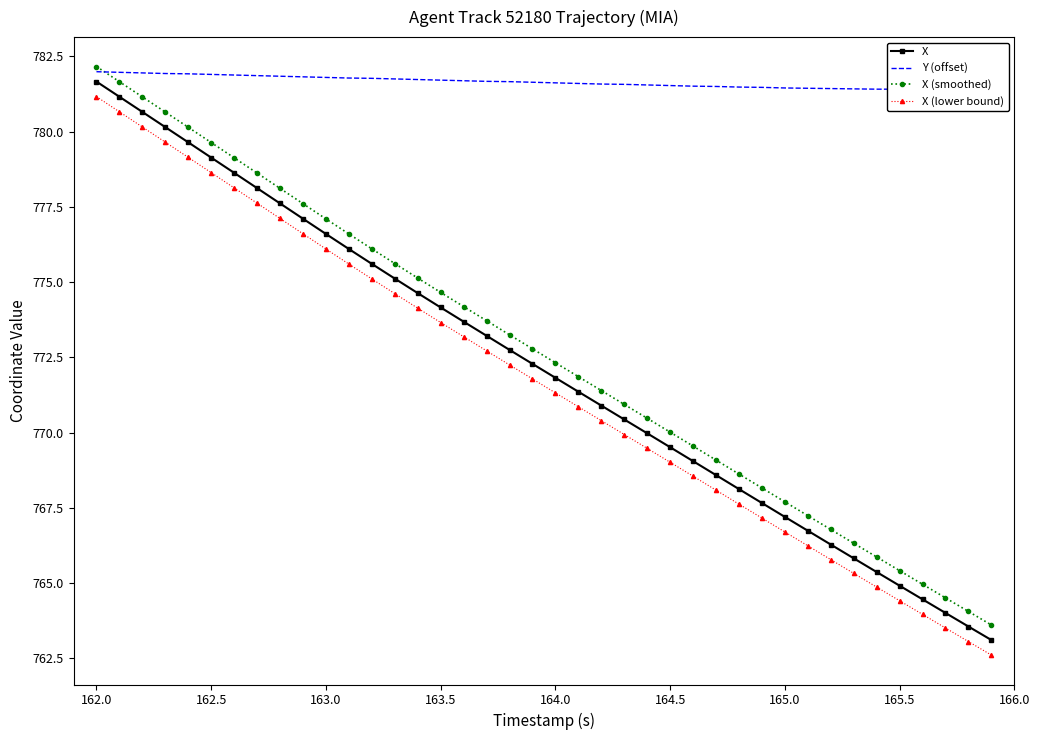

True or false: X (lower bound) has more than 1 points higher than both neighbors.

False